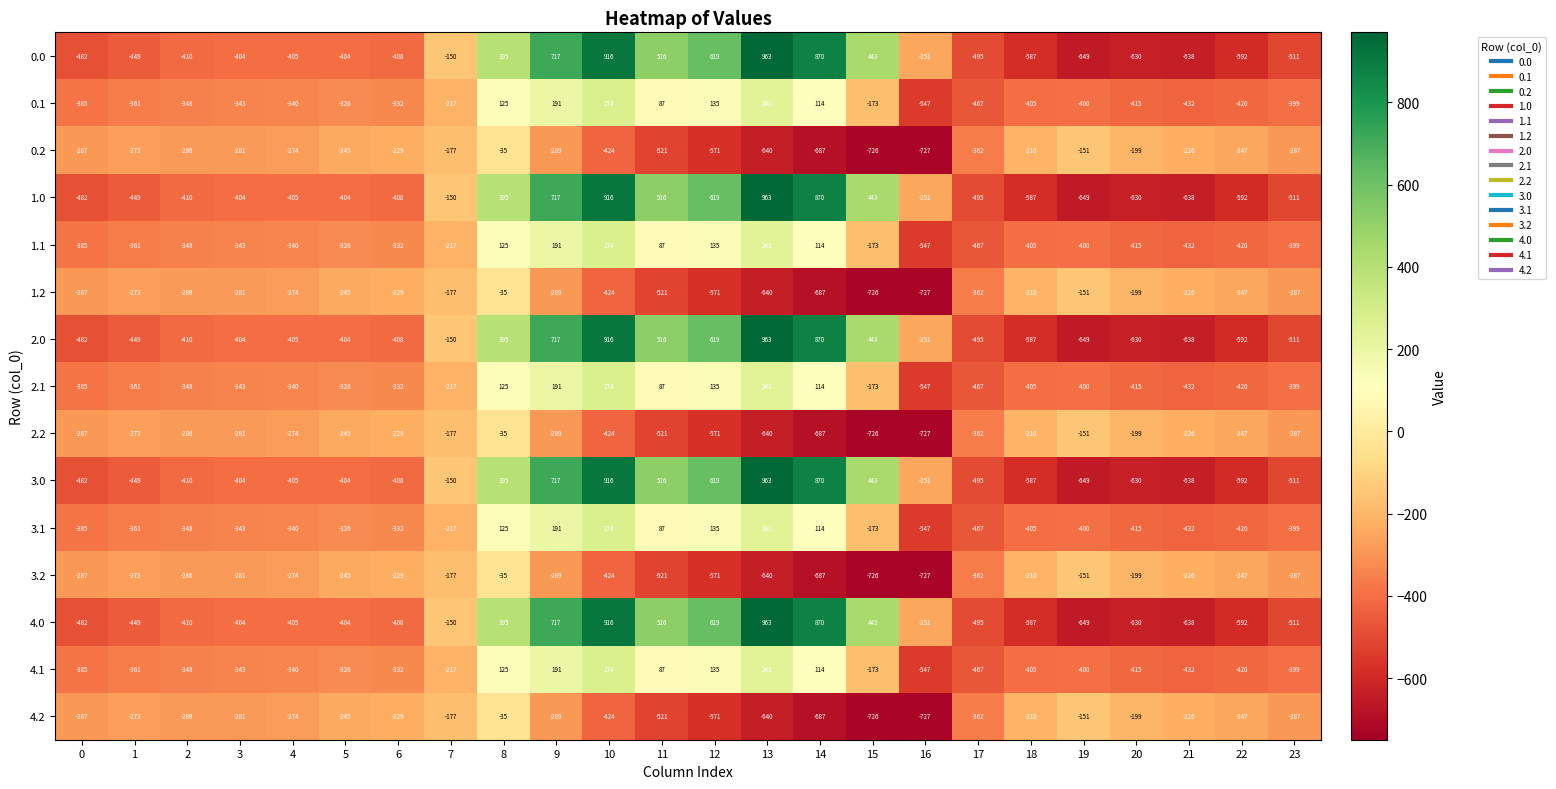

What is the lowest value of the 3.2 series?

-727